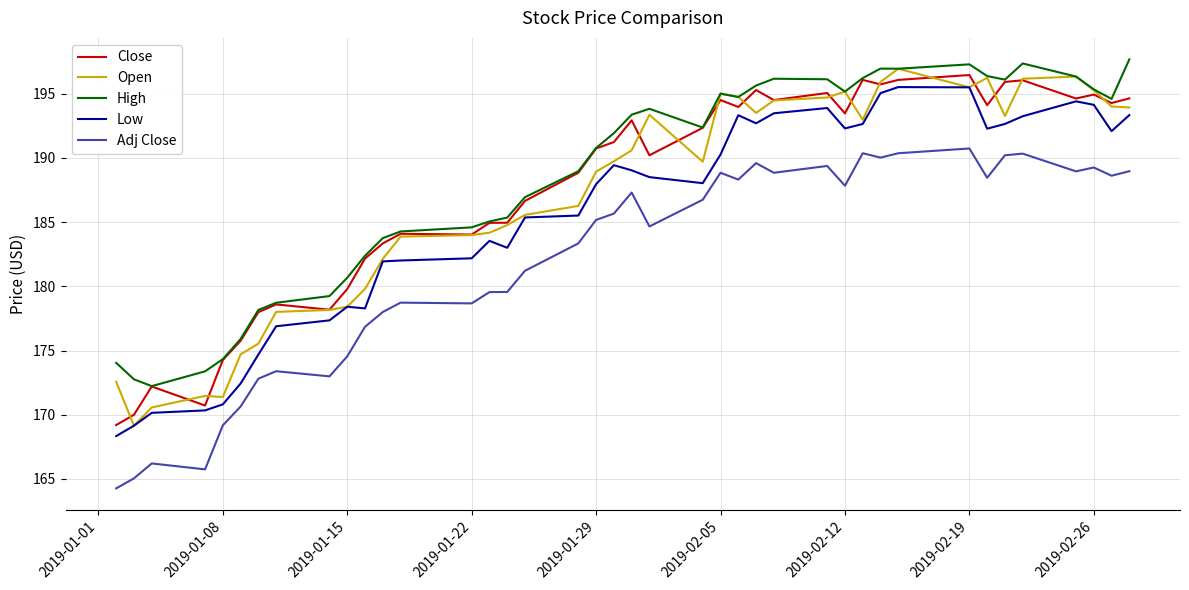

What is the maximum value shown in the chart?

197.7